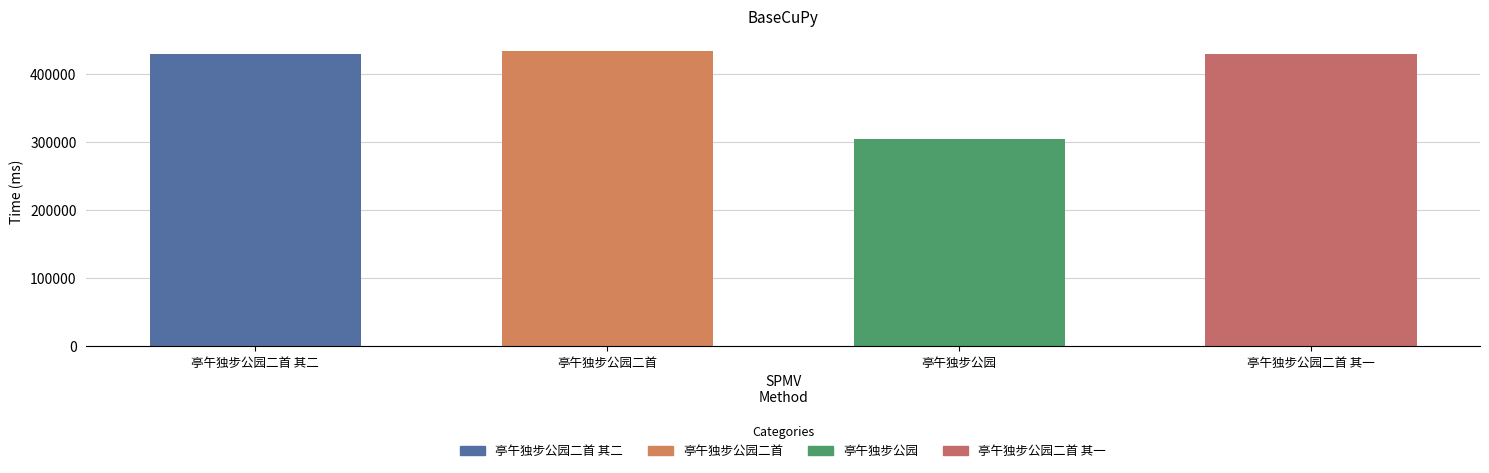

What is the average value?

398916